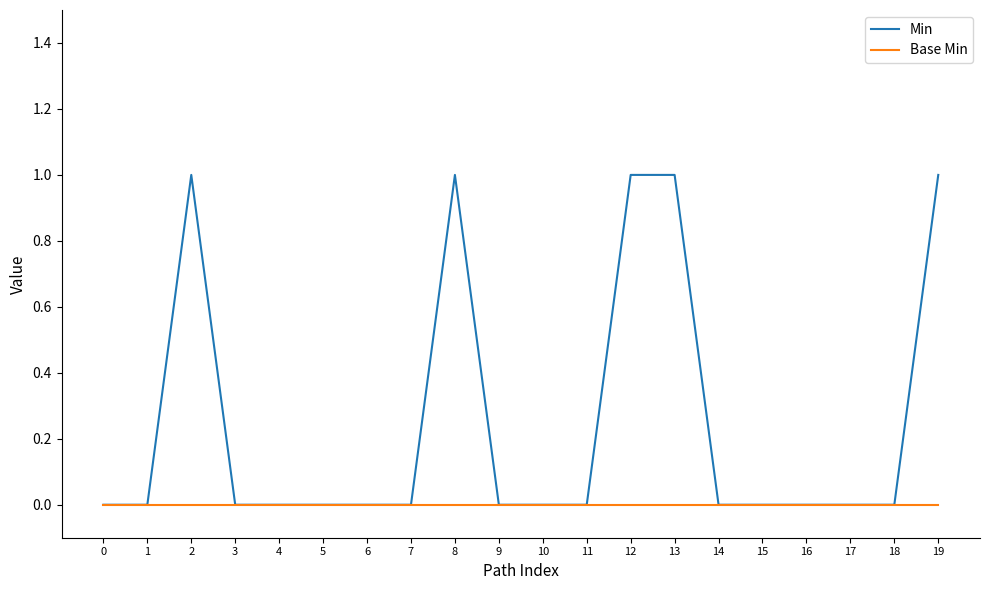

The value of Base Min at 2 is 0. True or false?

True